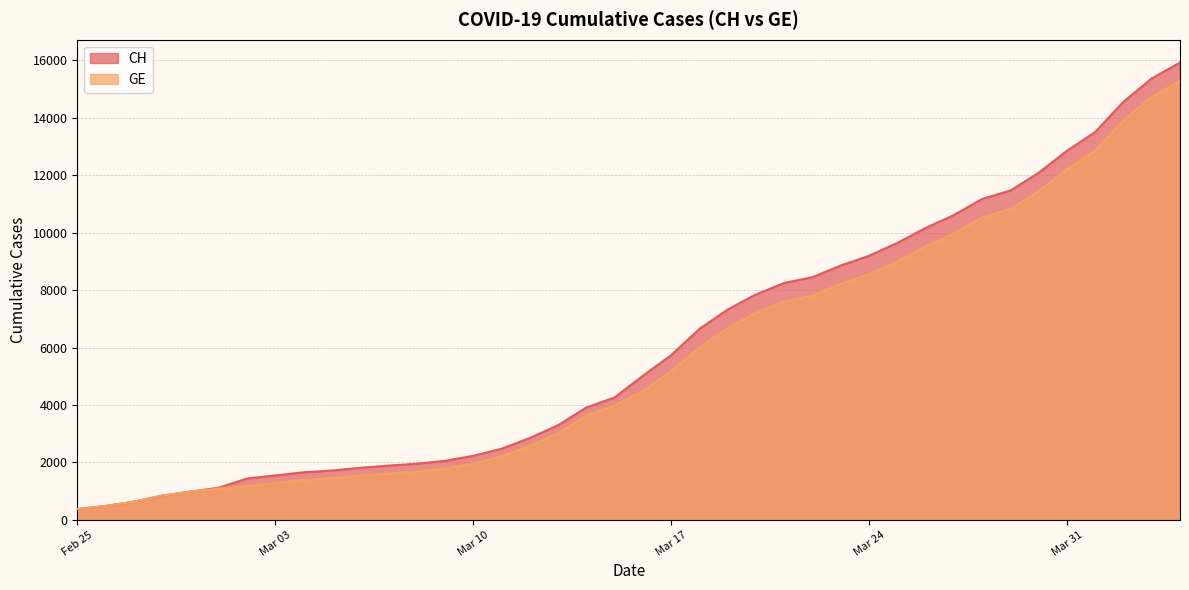

What is the average value of the GE series?

5641